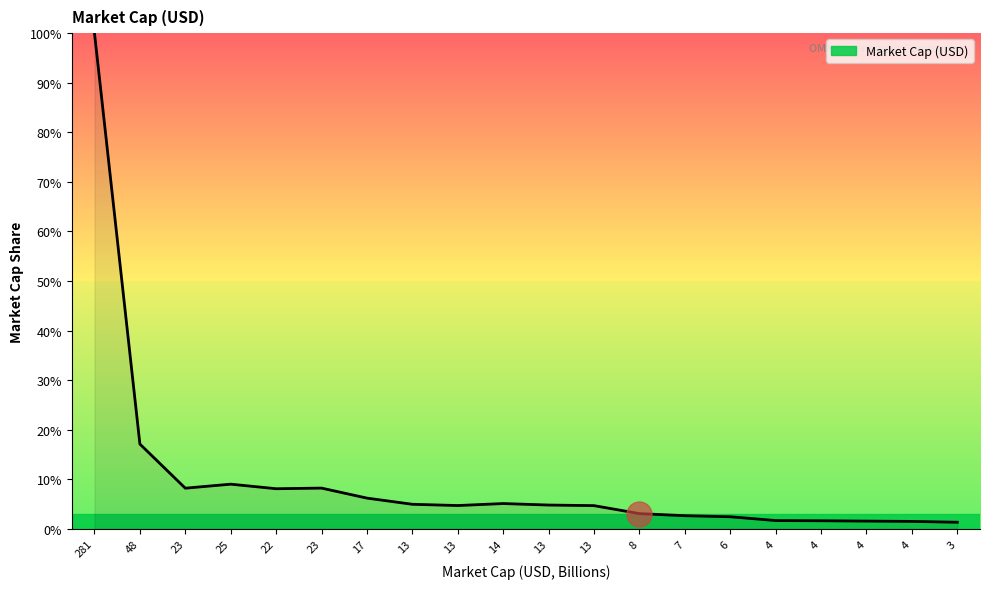

What is the greatest value displayed?

100.0